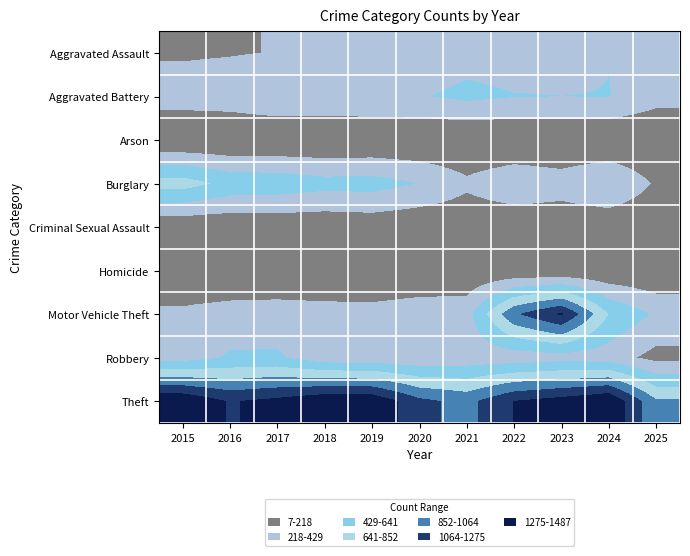

At which category does the chart reach its peak across all series?

2024